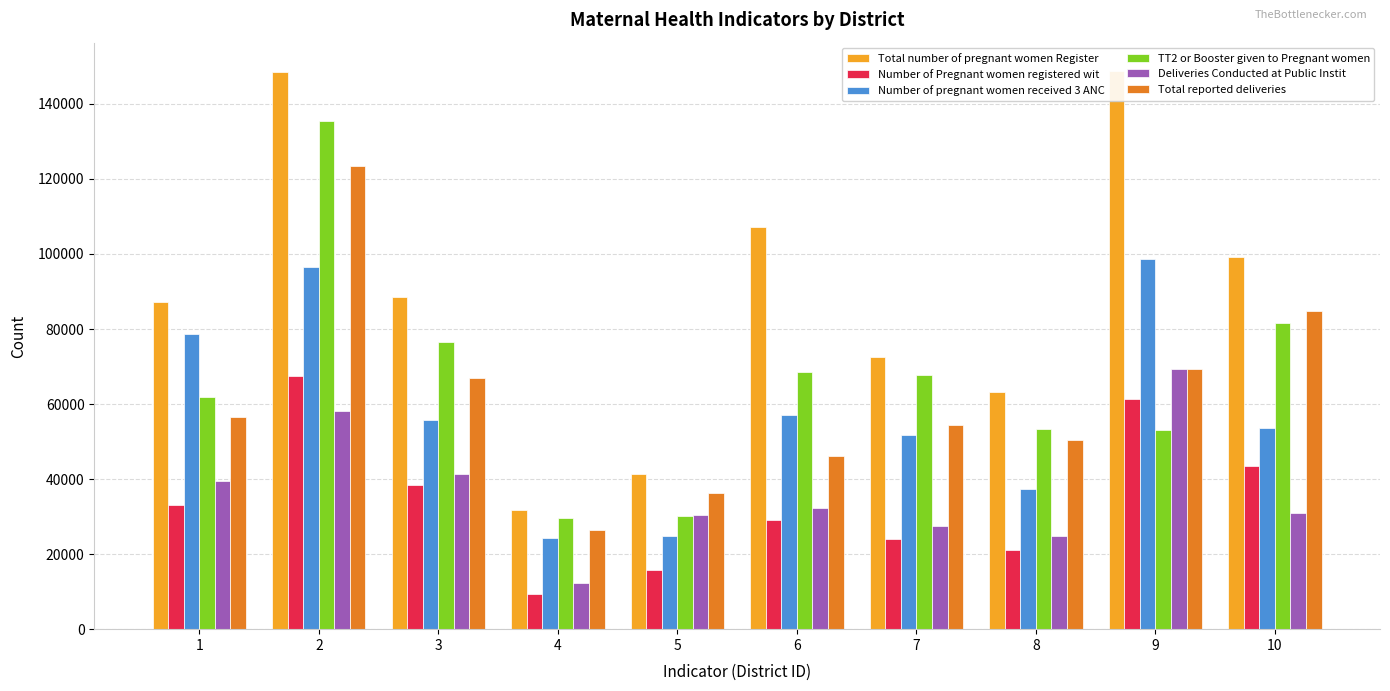

How many data points in Total reported deliveries are above 56520?

4